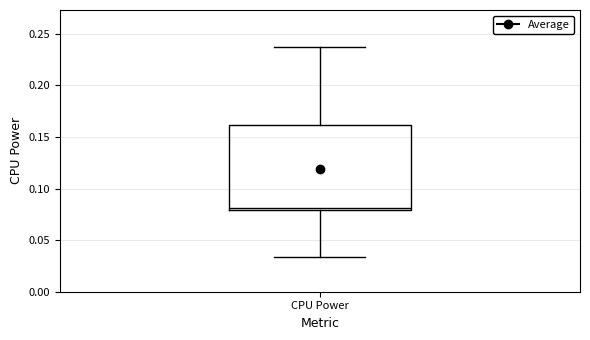

Read this box plot against the y-axis: the position of the median line, the range covered by the box, and the ends of both whiskers. The values are not printed on the chart, so give them approximately, as read against the axis.

median 0.080 (just above the box's lower edge), box 0.080 to 0.160, whiskers 0.035 to 0.235